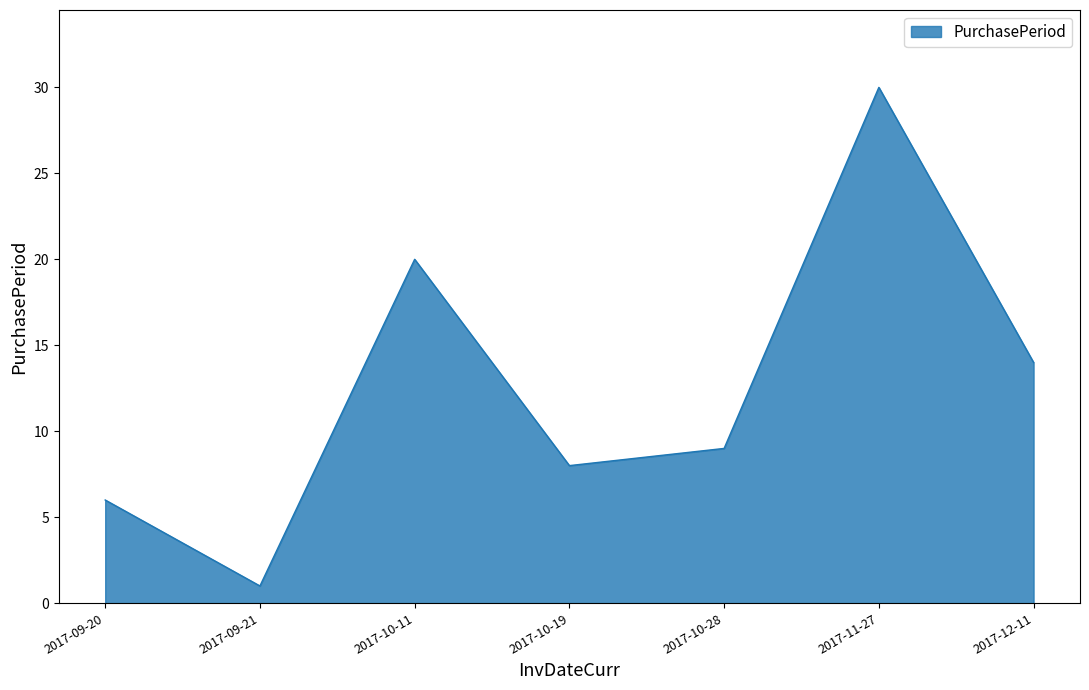

Is it true that the value at 2017-12-11 is 9?

False